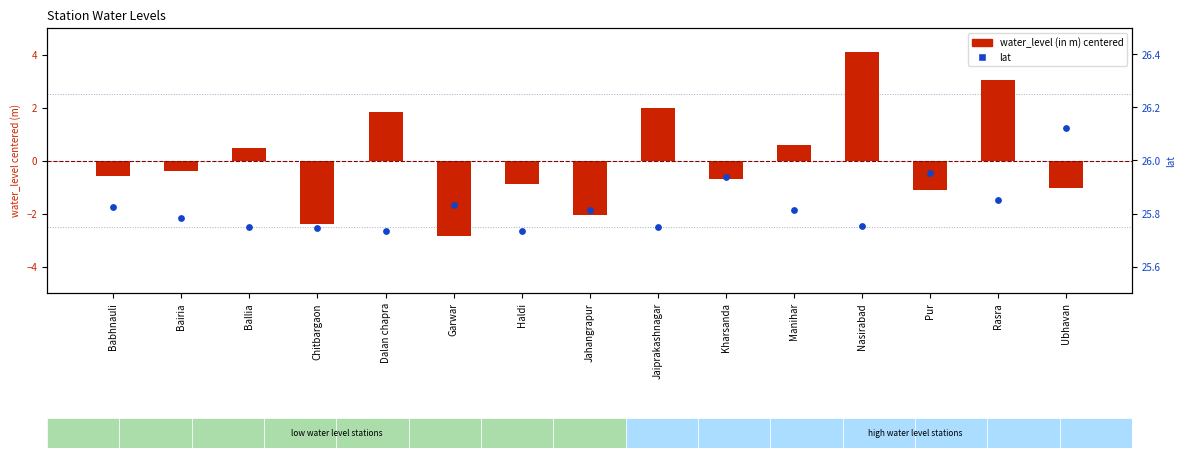

Which series has the widest spread of Y values?

water_level (in m)